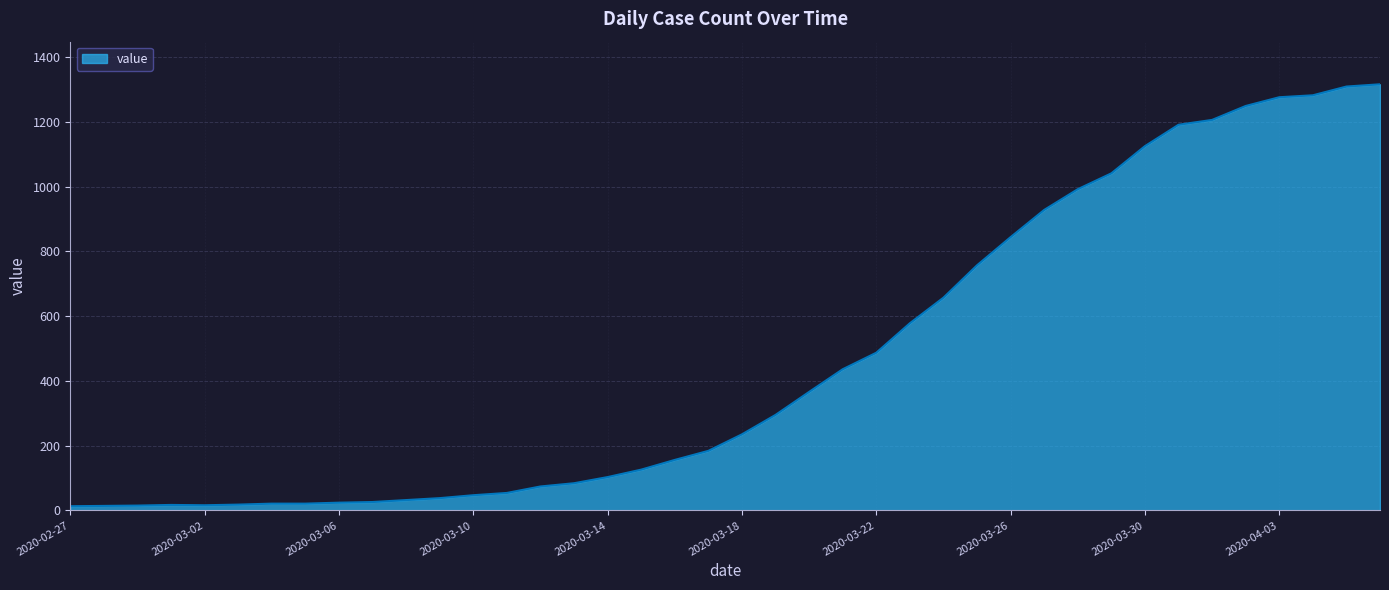

What is the difference between the maximum and minimum values?

1303